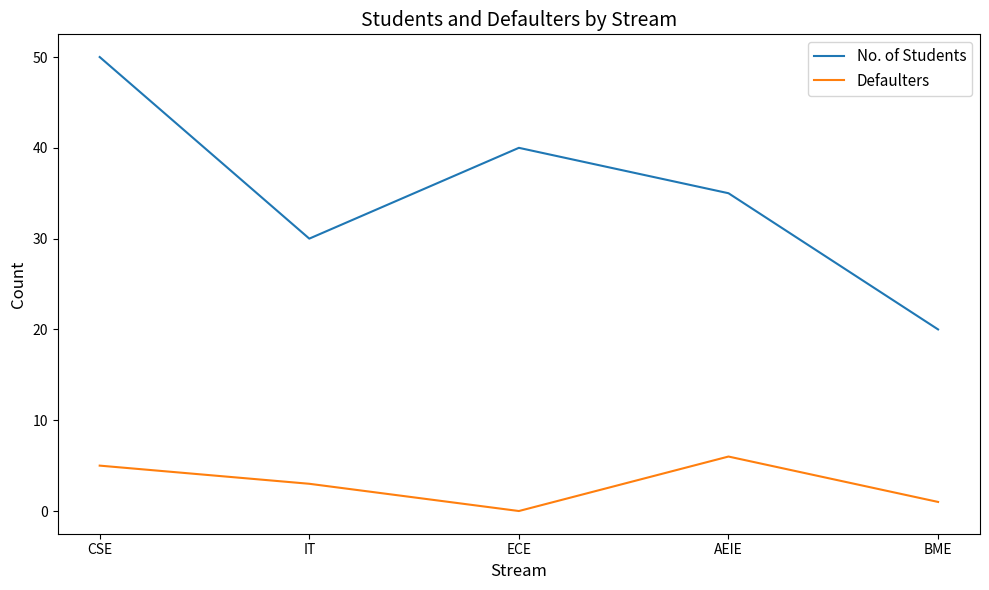

True or false: Defaulters and No. of Students intersect in this chart.

False